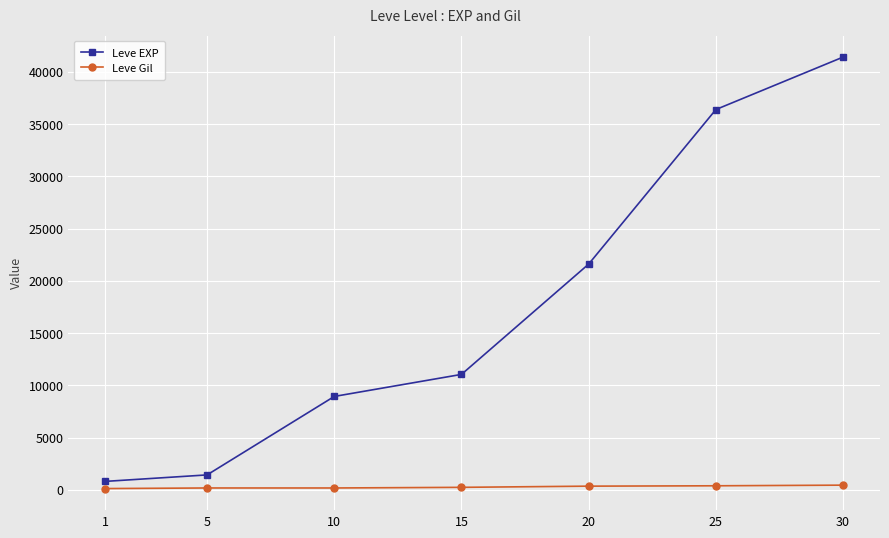

At which category is the sum across all series the highest?

30